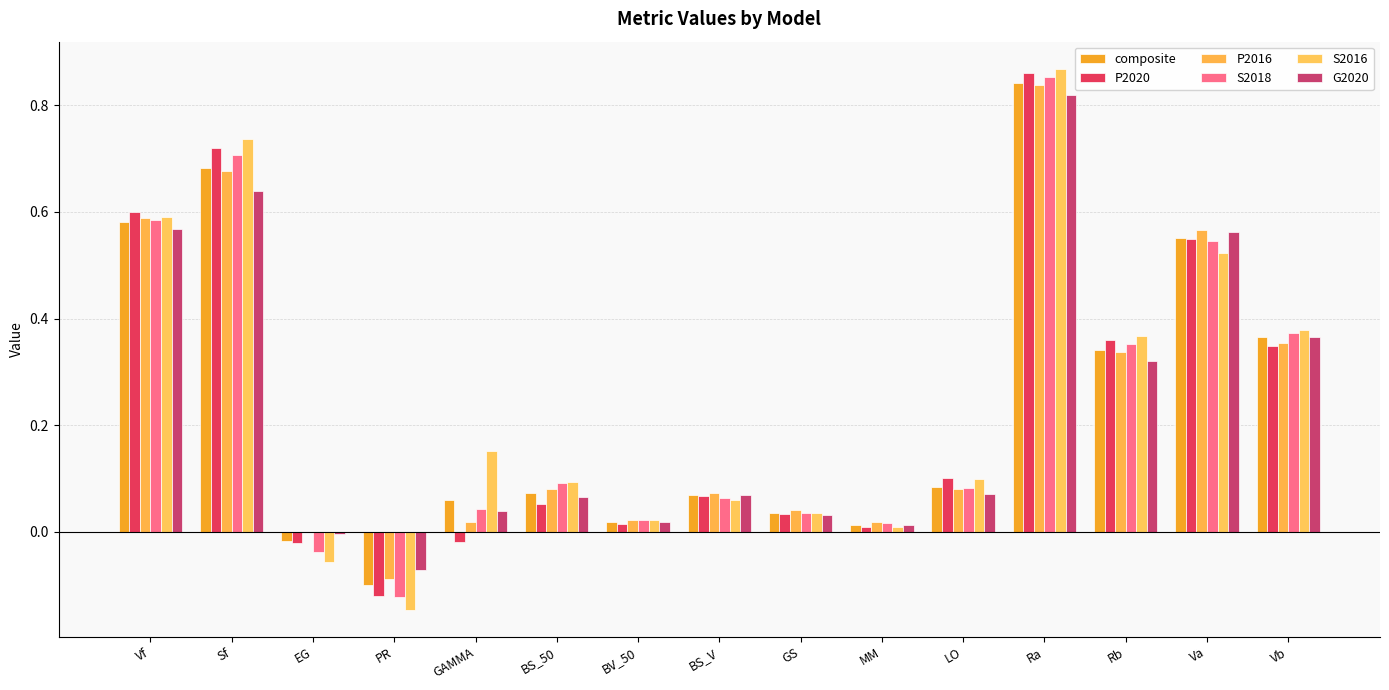

Rank the series by their maximum value, from lowest to highest.

G2020, P2016, composite, S2018, P2020, S2016